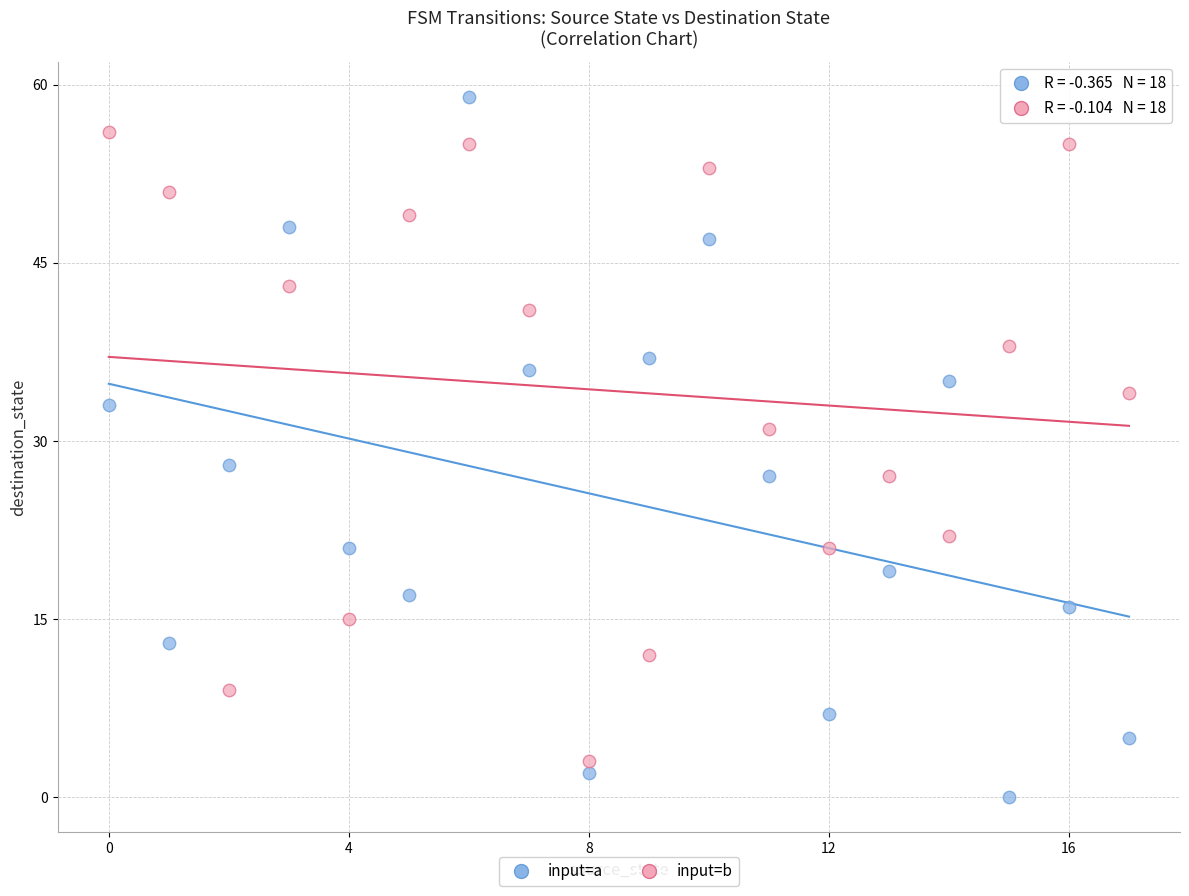

Across all series, what Y value is closest to 29?

28